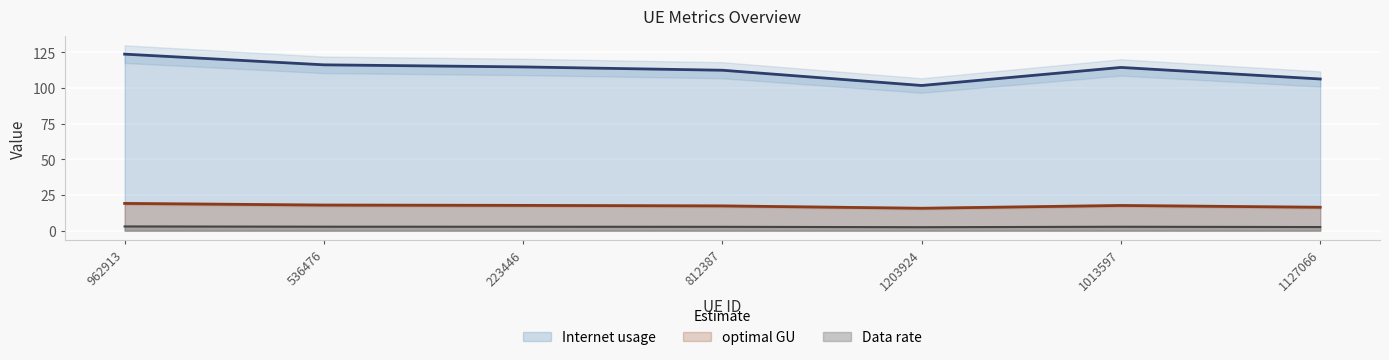

True or false: Internet usage has a value of 185.3 at 1013597.

False